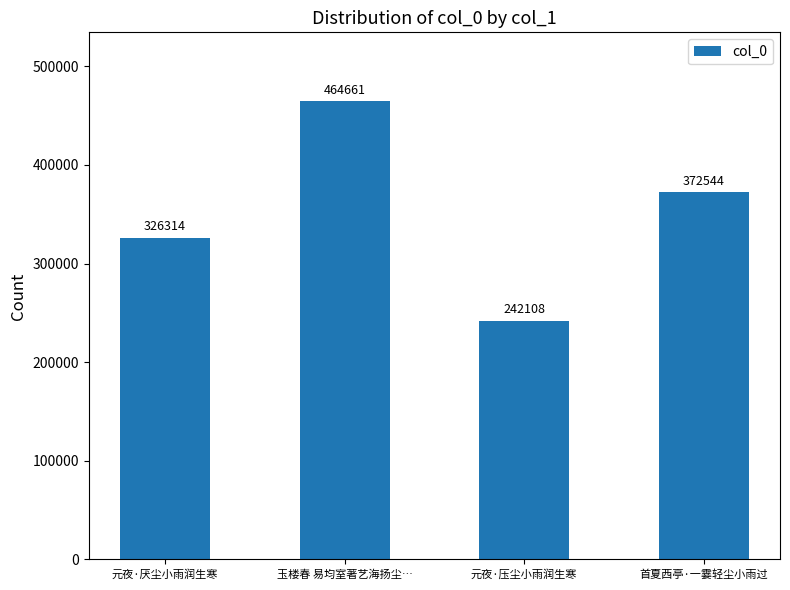

Reading left to right, what are all the values shown in this chart?

元夜·厌尘小雨润生寒=326314	玉楼春 易均室著艺海扬尘…=464661	元夜·压尘小雨润生寒=242108	首夏西亭·一霎轻尘小雨过=372544